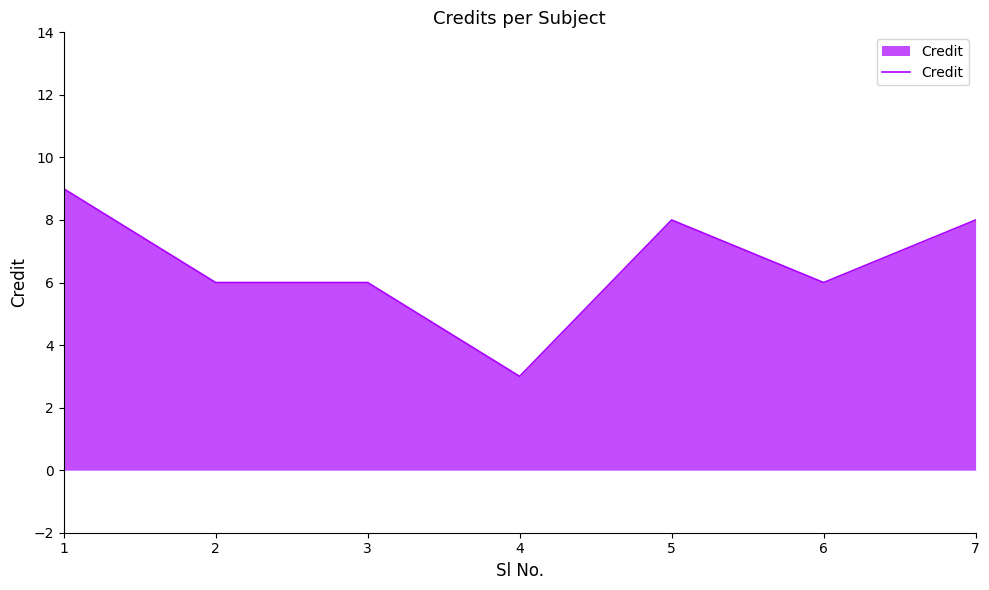

How many lines are shown in the chart?

1